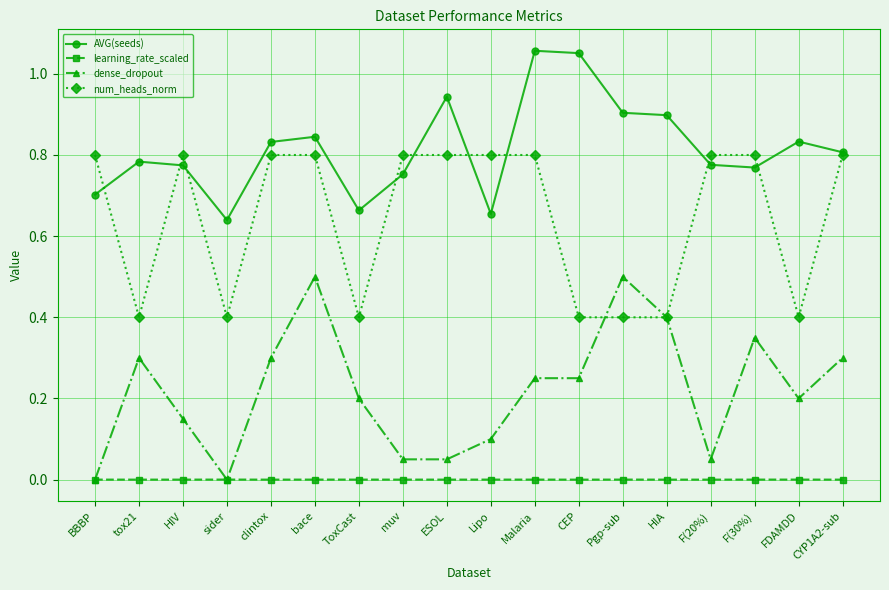

Which series has the largest range (max minus min)?

dense_dropout